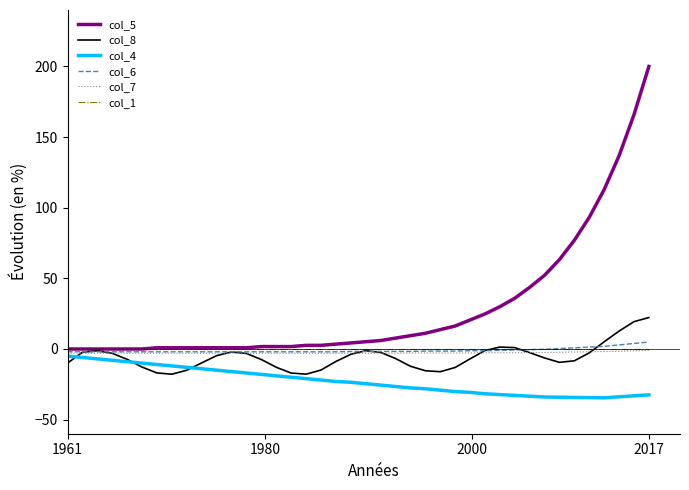

What are all the series names shown in the legend?

col_5, col_8, col_4, col_6, col_7, col_1